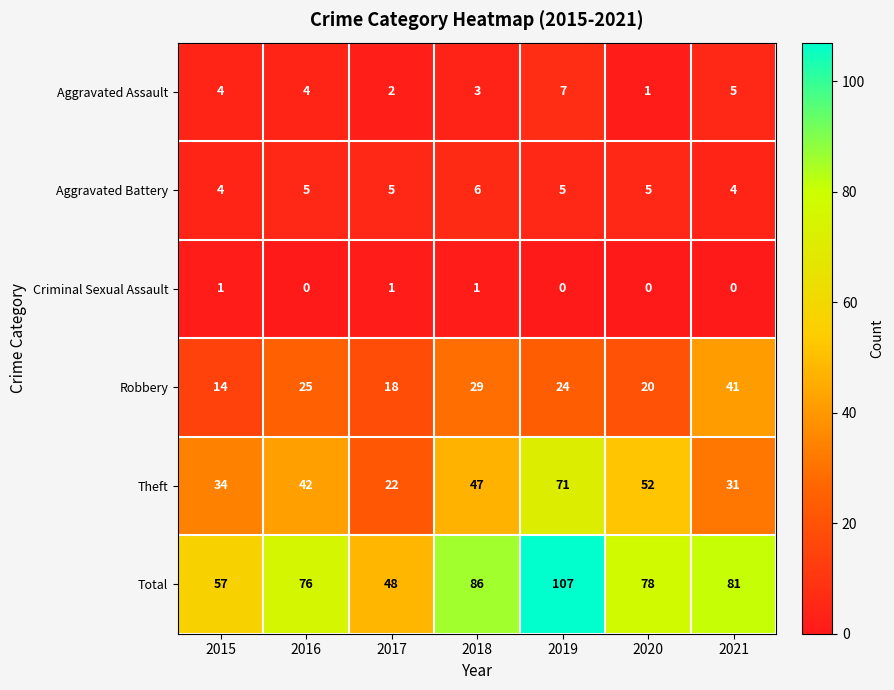

How many data points in Aggravated Battery are less than 5?

2